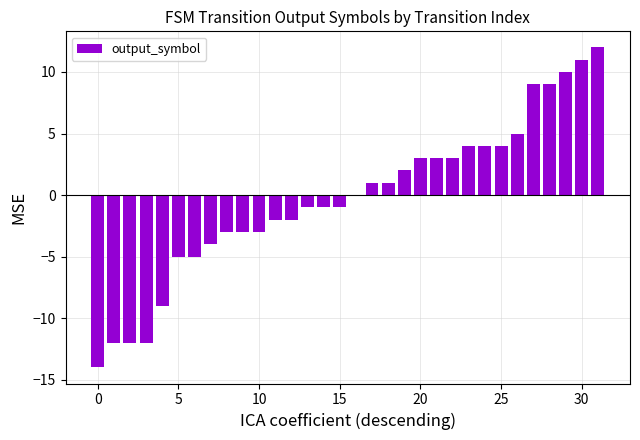

Count the number of data series in this chart.

1